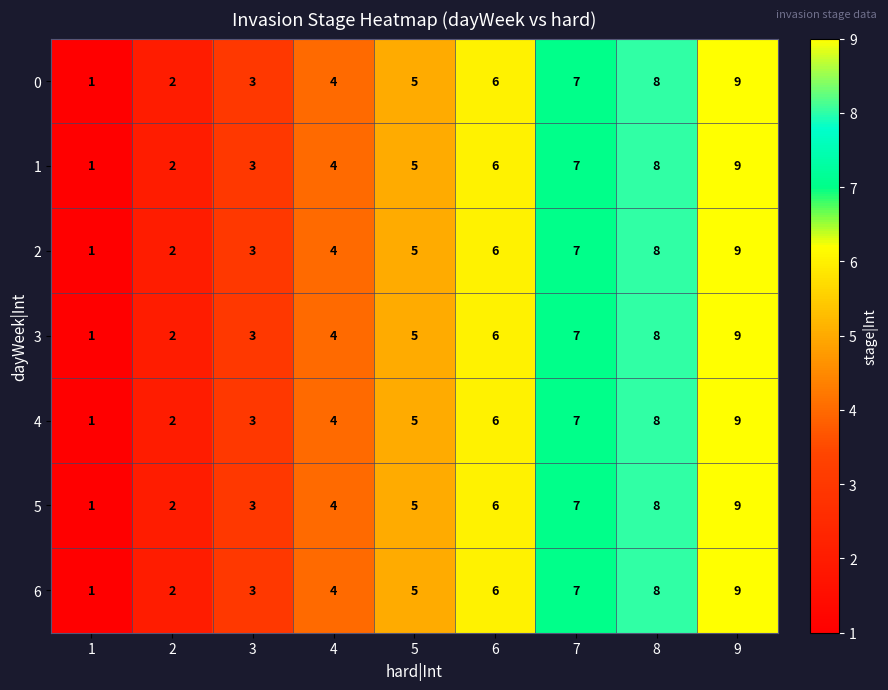

What is the sum of all 1 values?

45